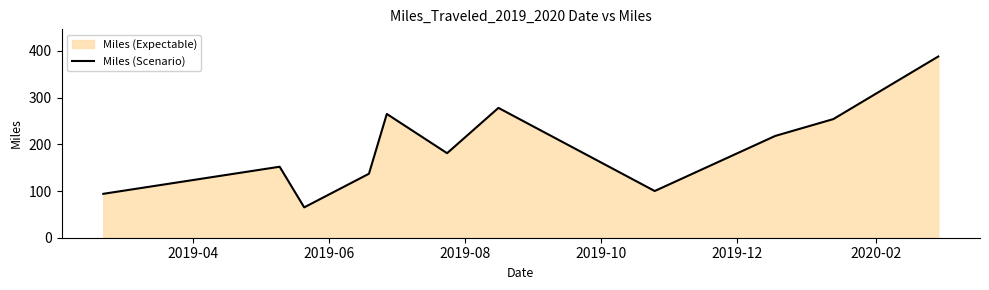

Count the number of data series in this chart.

1